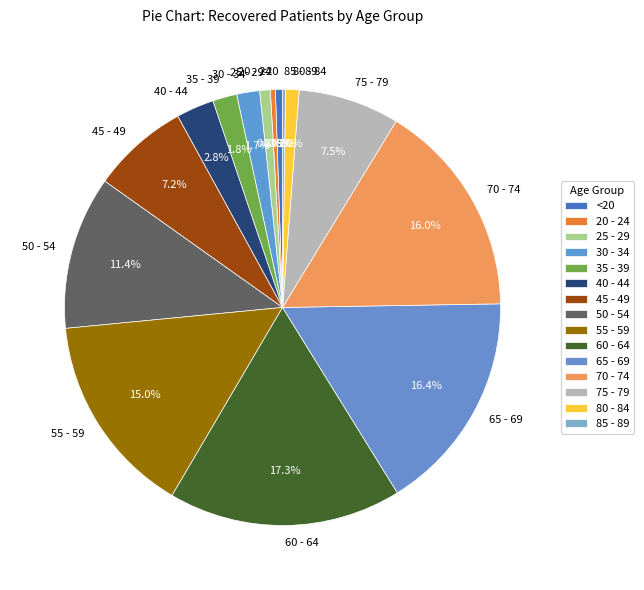

Which category has the biggest portion of the pie?

60 - 64